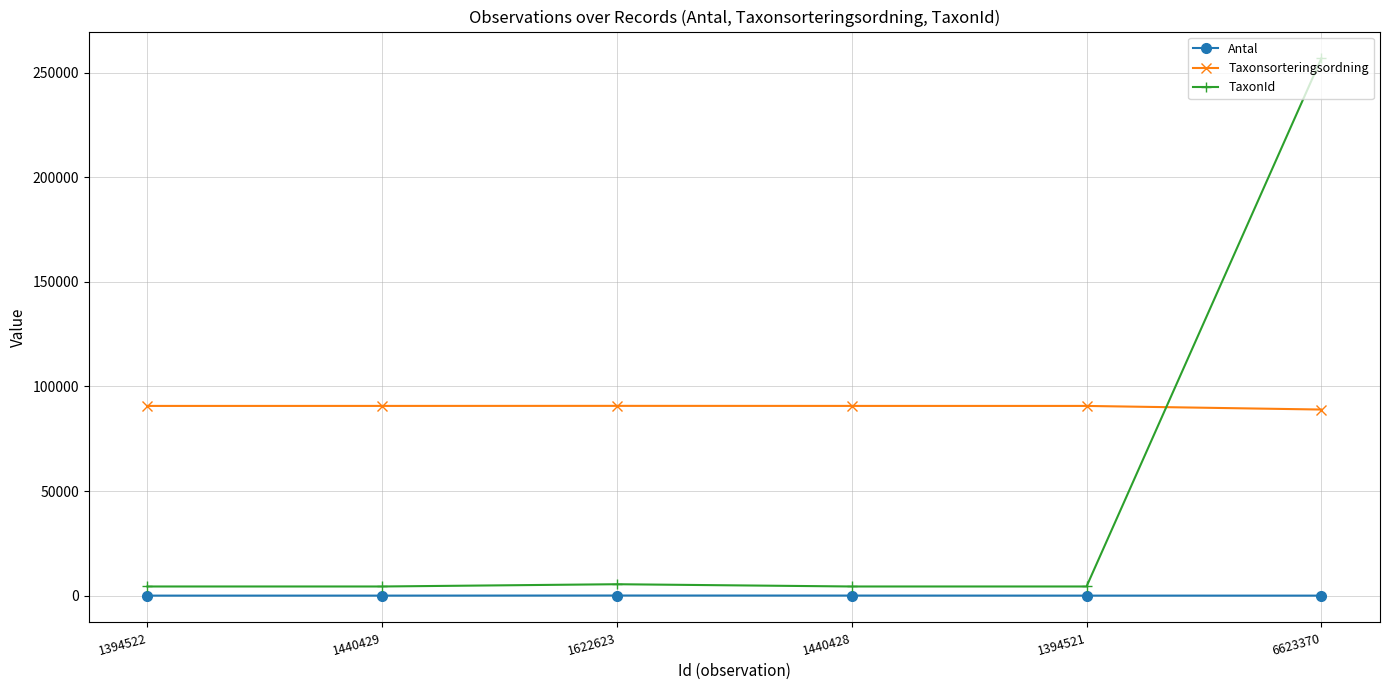

Count the number of categories in the chart.

6